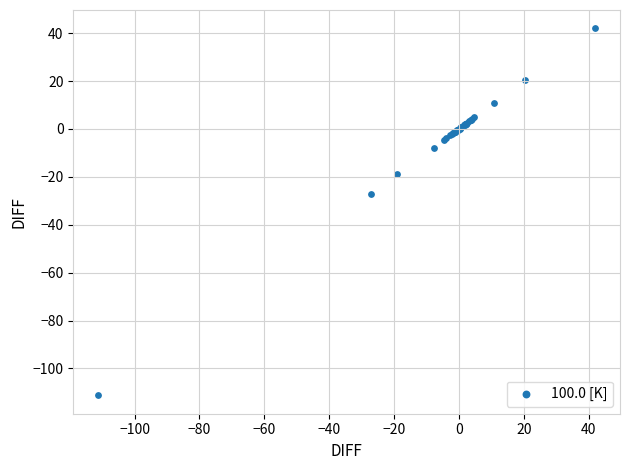

What Y value in the scatter plot is closest to -34?

-27.1